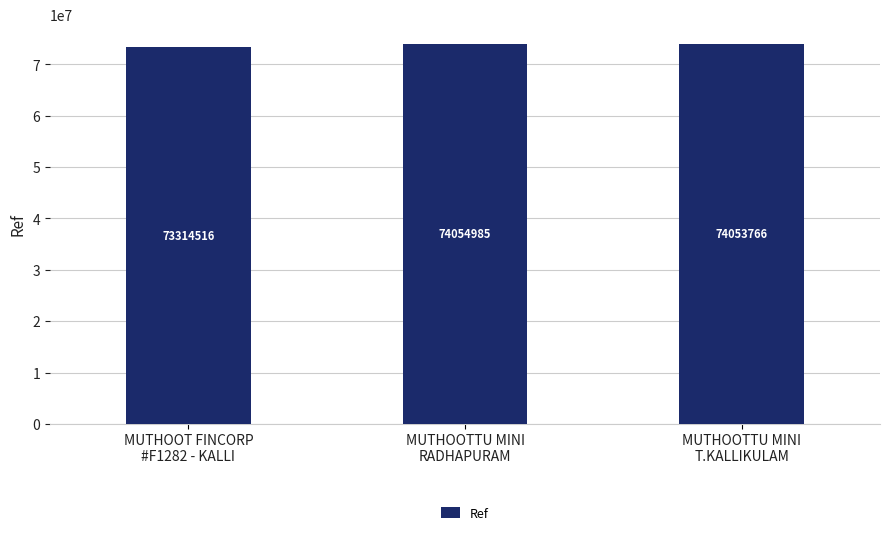

What is the ratio of the value at MUTHOOTTU MINI
RADHAPURAM to the value at MUTHOOT FINCORP
#F1282 - KALLI?

1.0